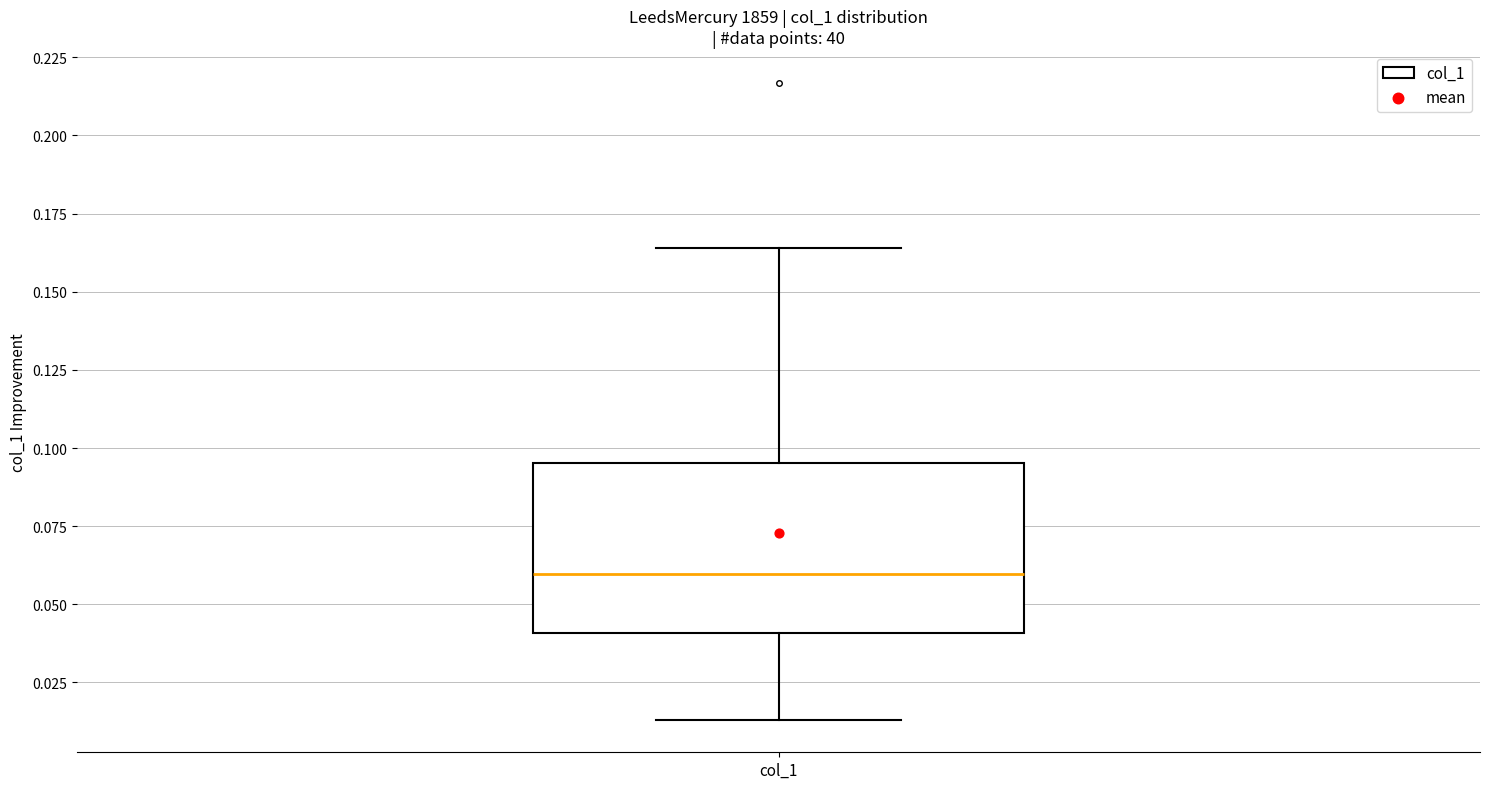

Transcribe this box plot: give where the median line is, the range the box spans, and where the two whiskers end, as read against the y-axis. The values are not printed on the chart, so give them approximately, as read against the axis.

median 0.060, box 0.040 to 0.095, whiskers 0.015 to 0.165